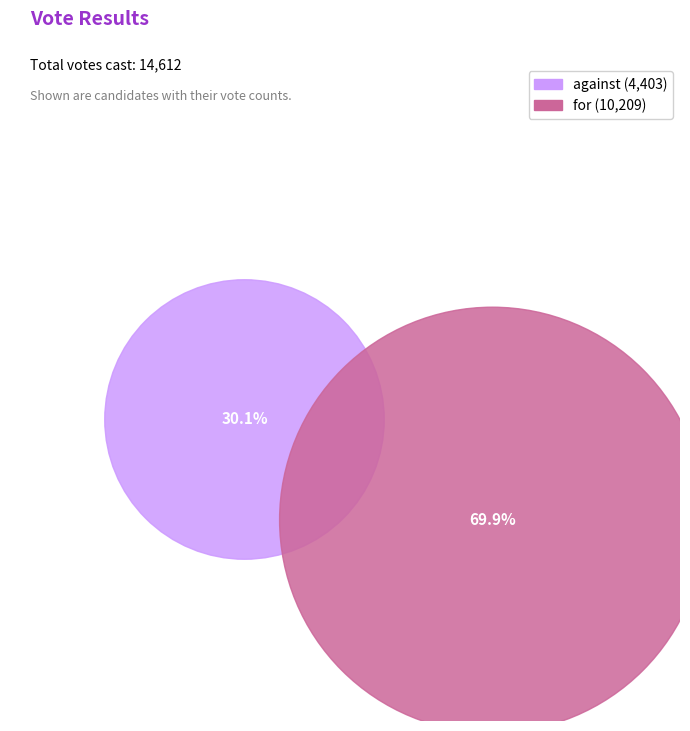

What is the change in value from against to for?

+5806